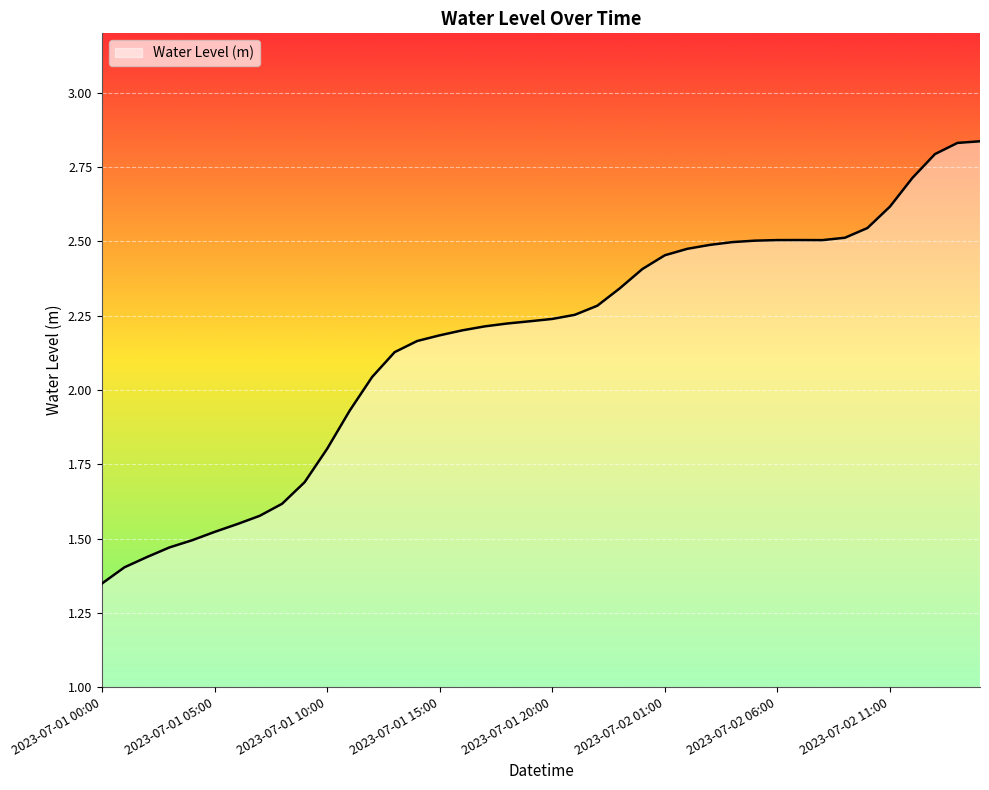

How many series are shown in this chart?

1